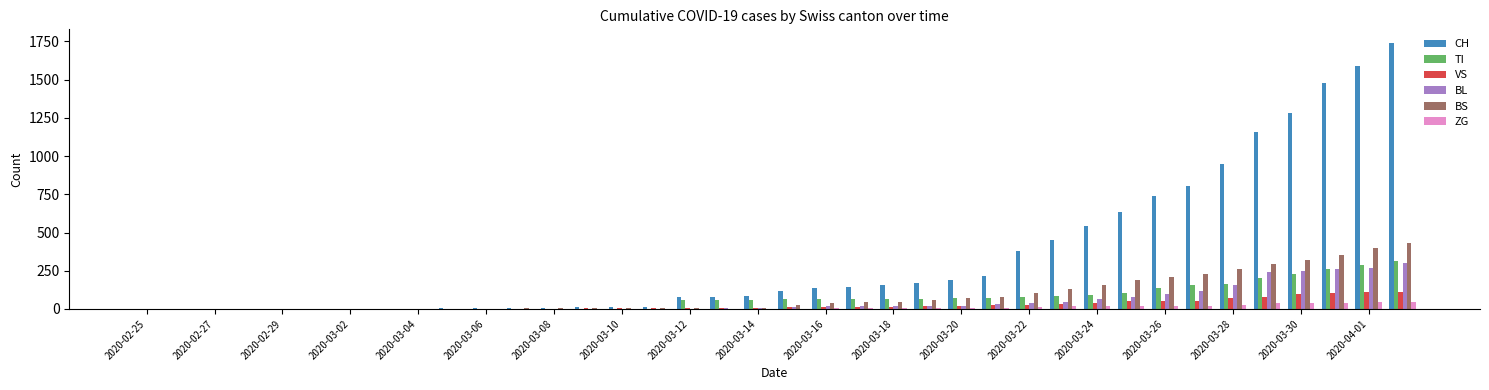

How many distinct data groups are displayed?

6